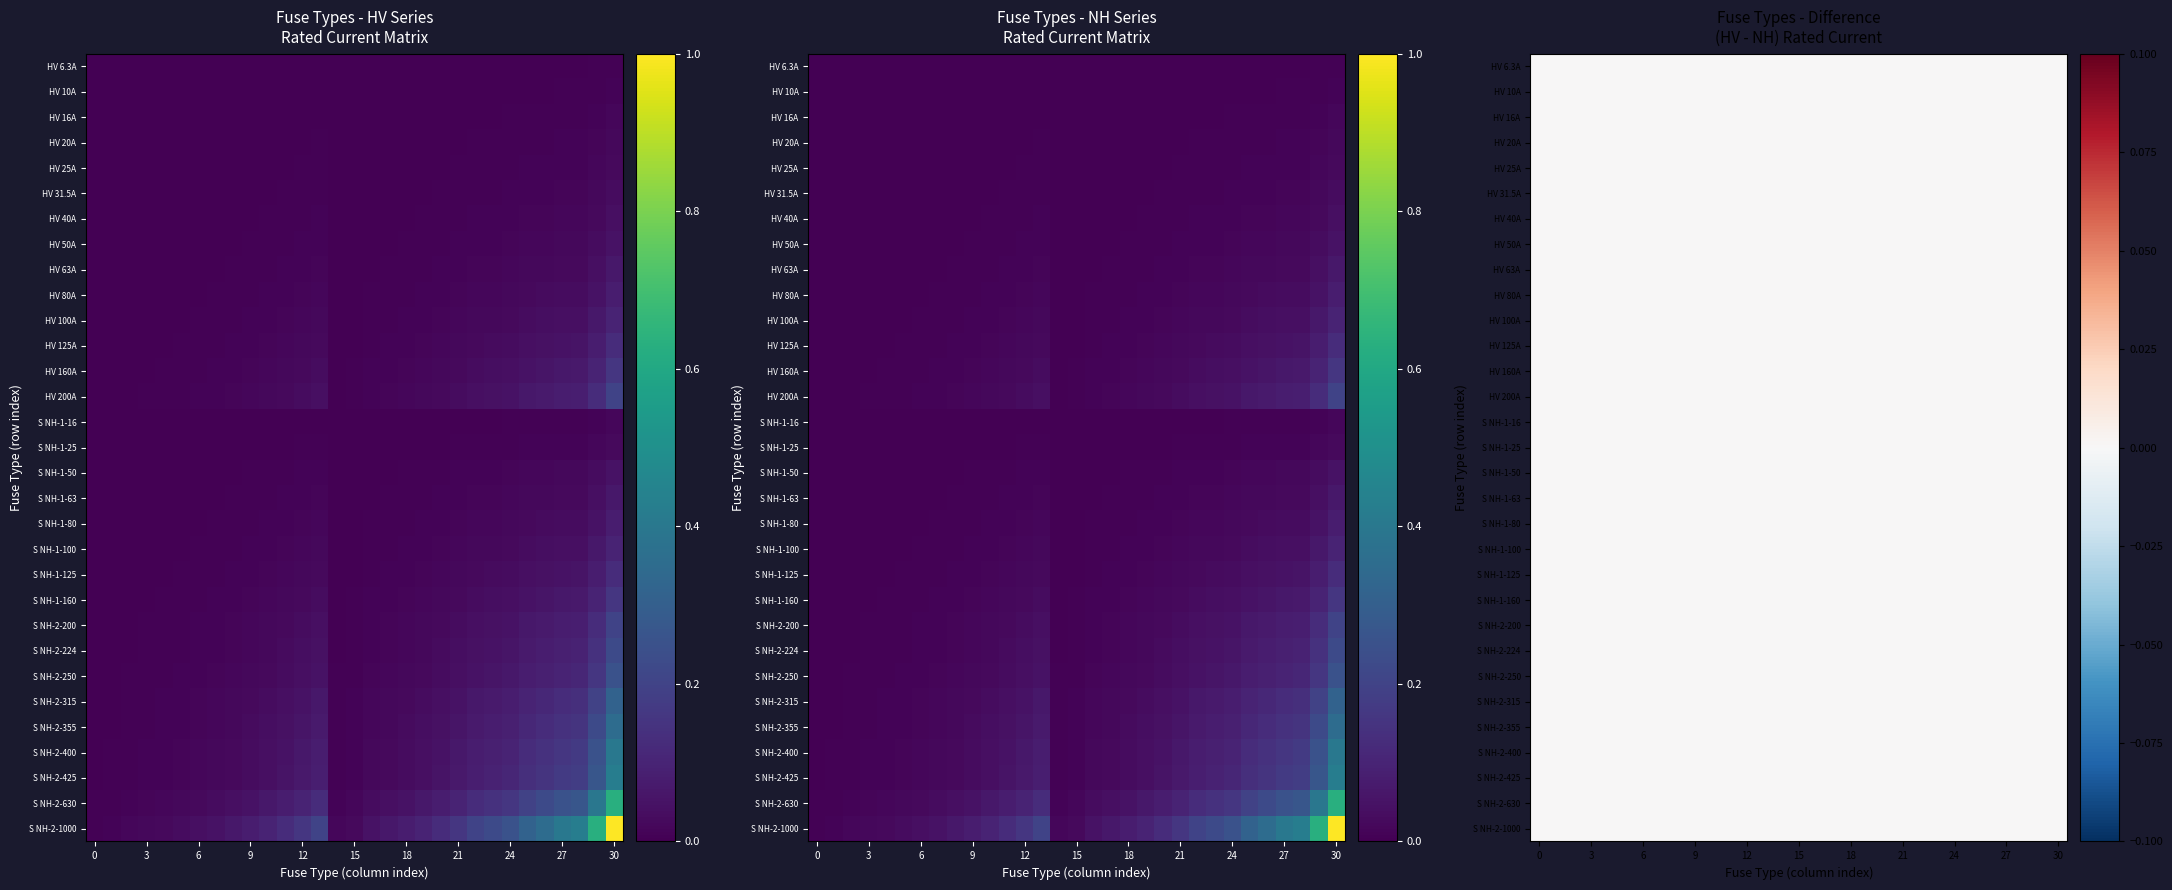

Is it true that the value at 12 is 0.0?

True